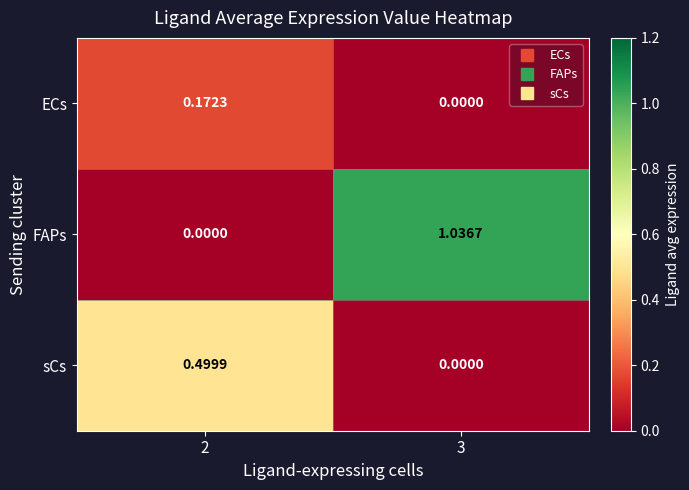

At 2, list the series in order from largest to smallest.

sCs, ECs, FAPs